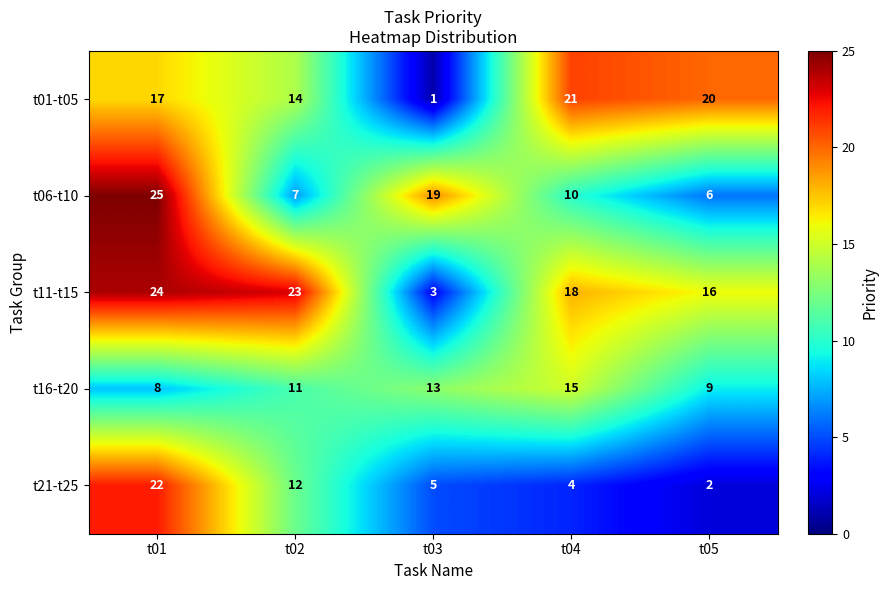

Which label corresponds to the smallest value in the chart?

t03